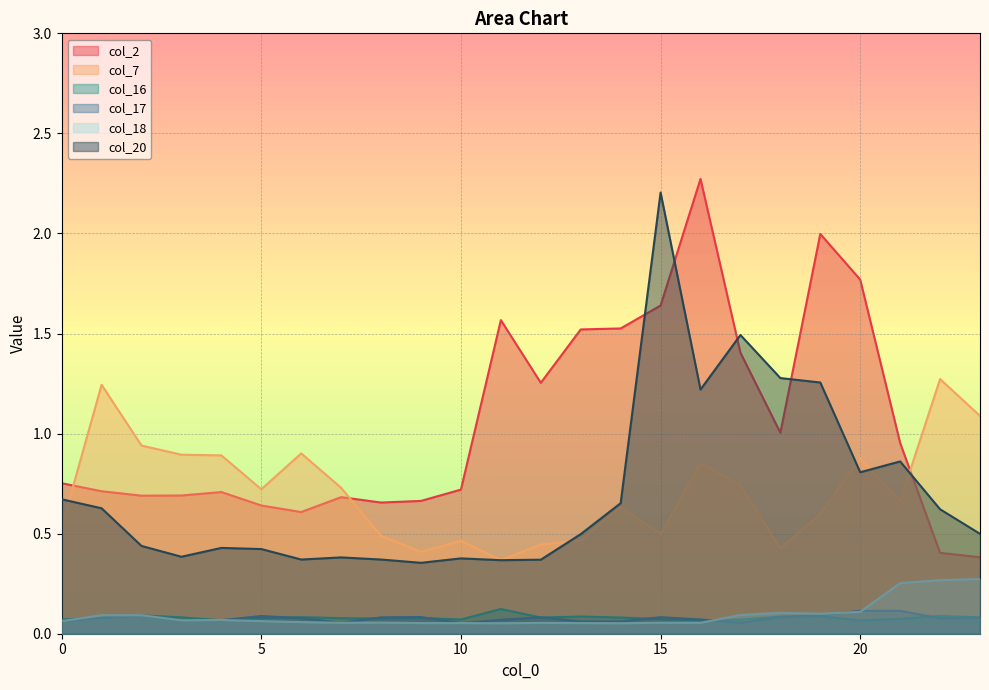

What is the value of the col_18 point at the 22nd from the left?

0.3